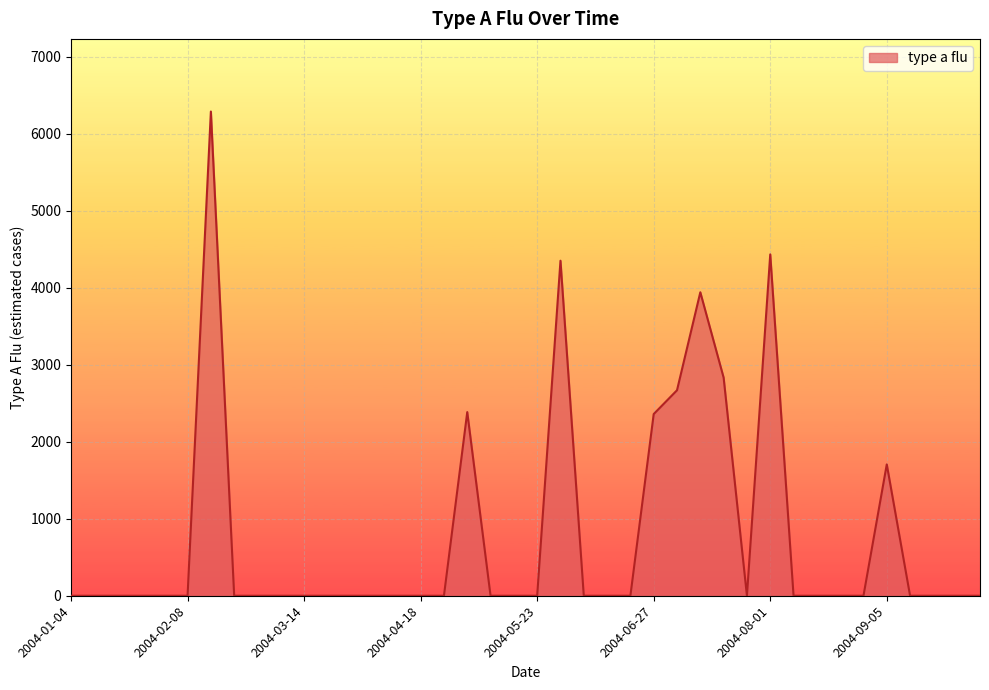

What is the maximum value shown in the chart?

6288.8